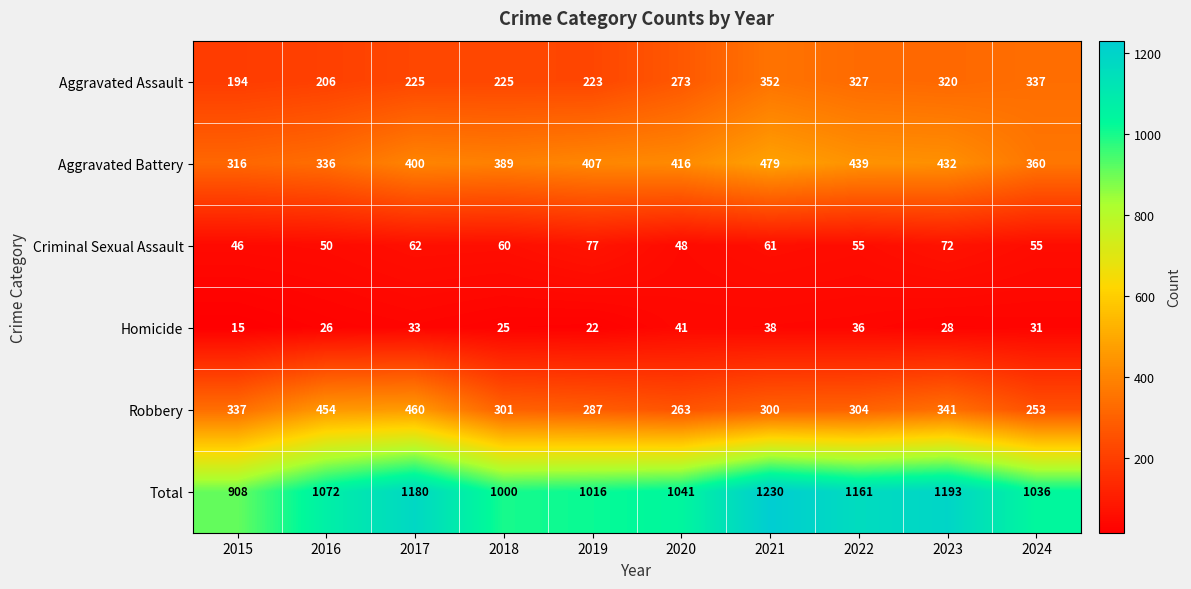

What is the sum of all Robbery values?

3300